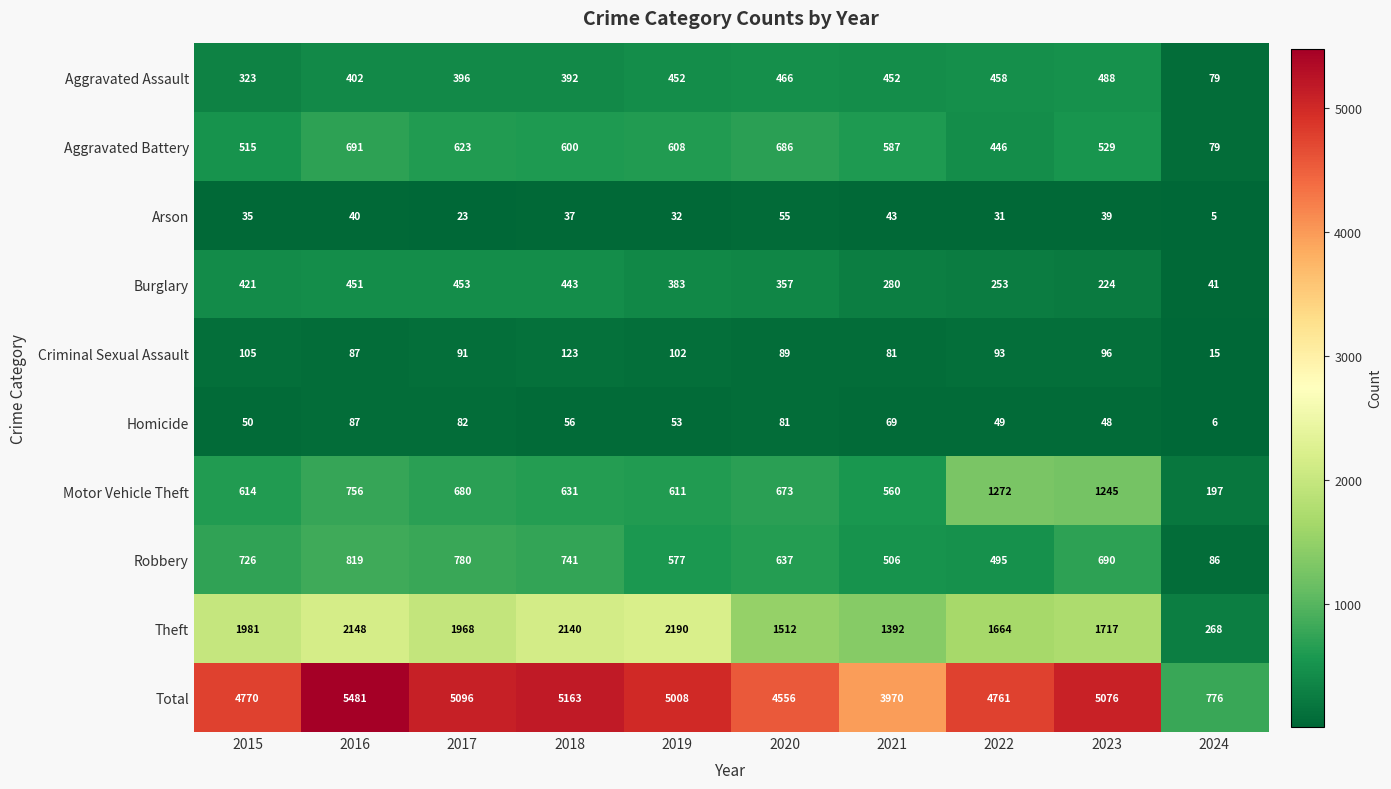

Count the number of categories in the chart.

10